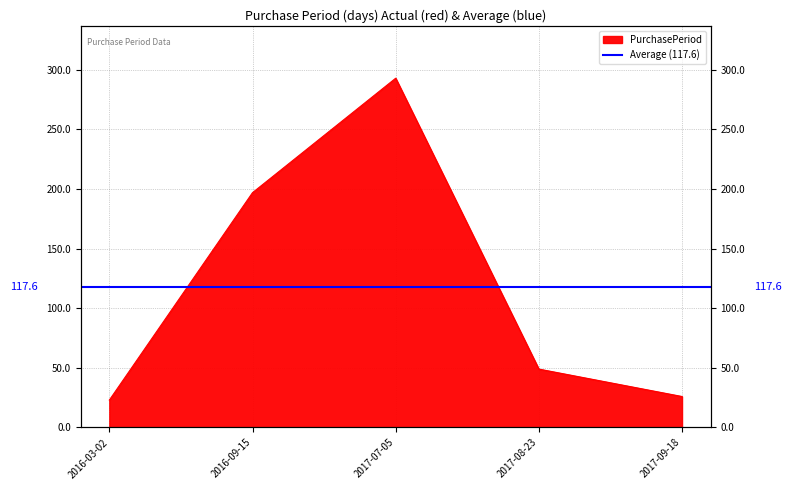

What position from the right is 2016-03-02?

5